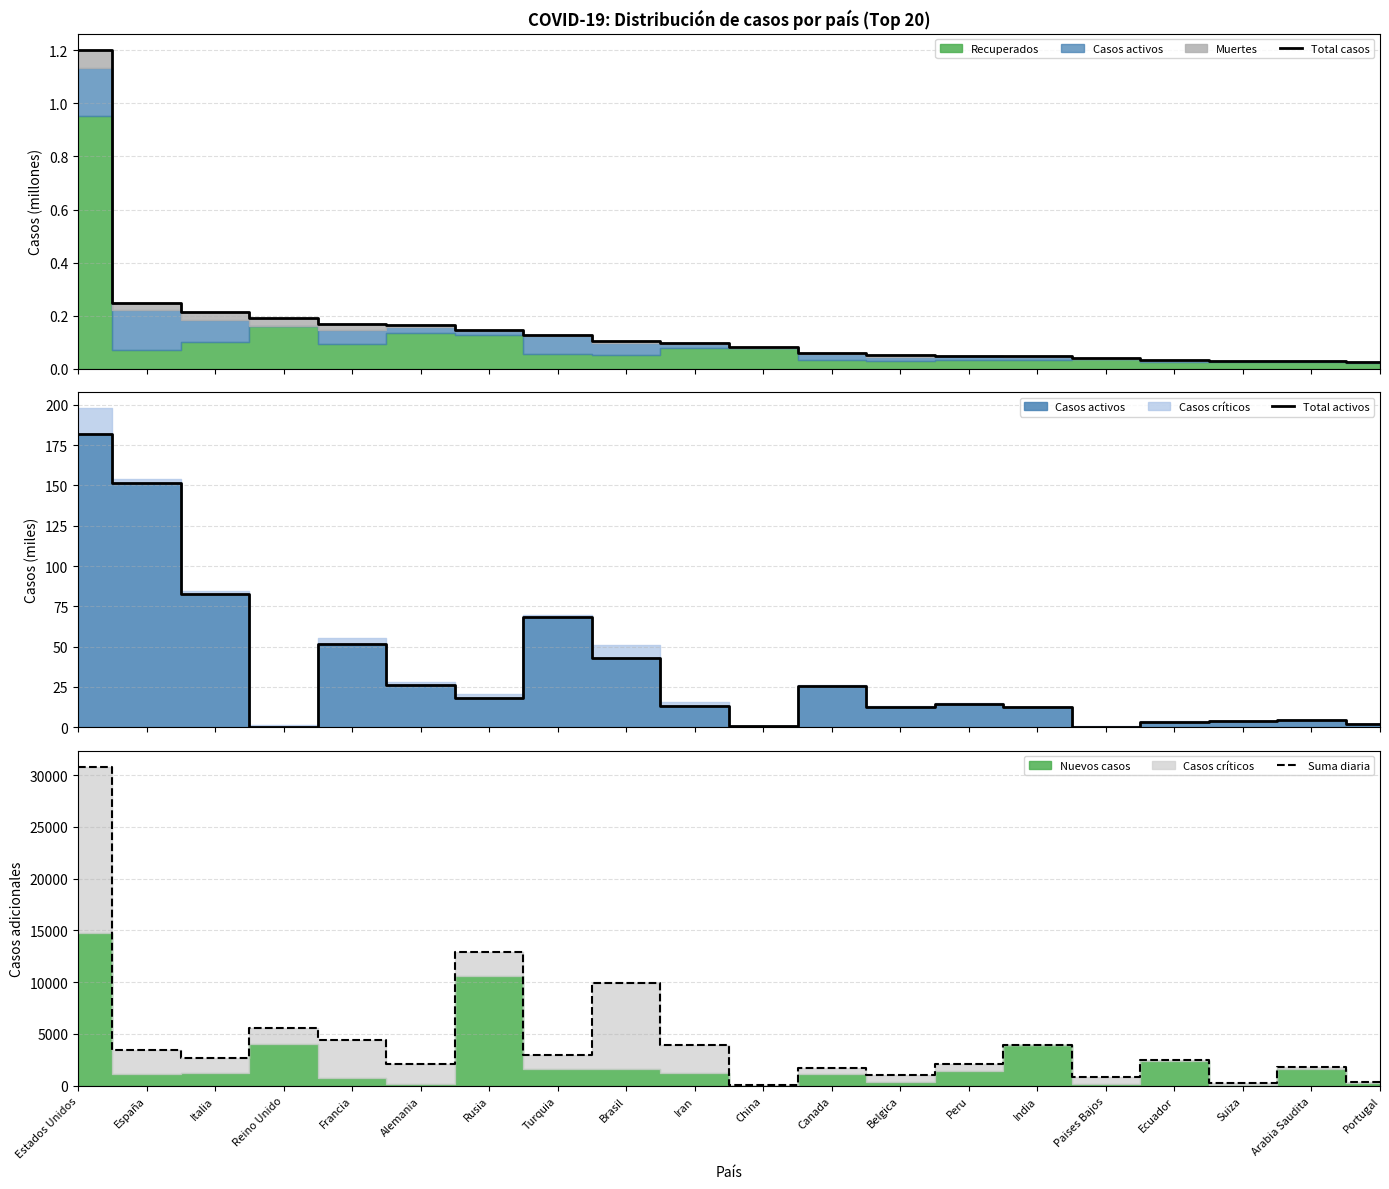

True or false: Total activos and Suma diaria cross at least once.

False